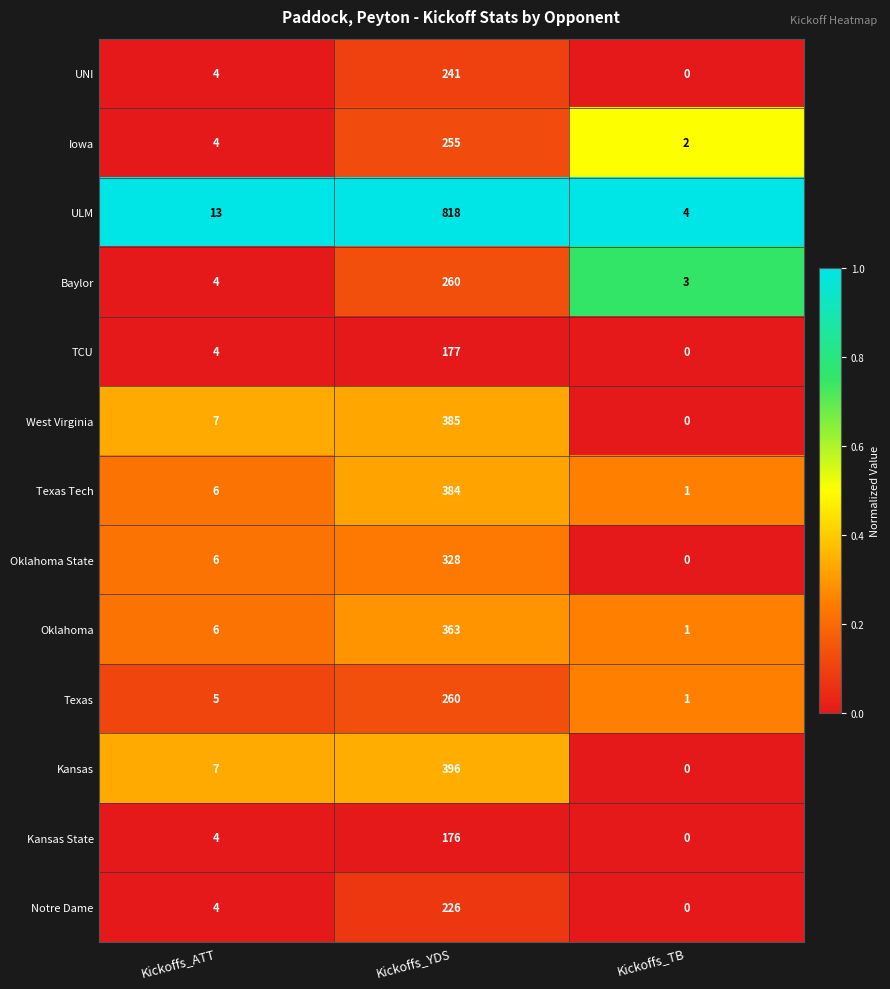

Which category has the lowest value in the West Virginia series?

Kickoffs_TB